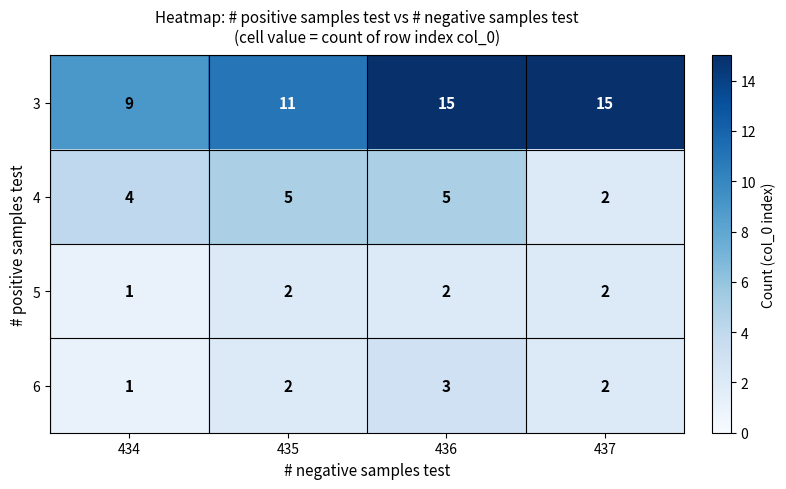

What is the greatest value displayed?

15